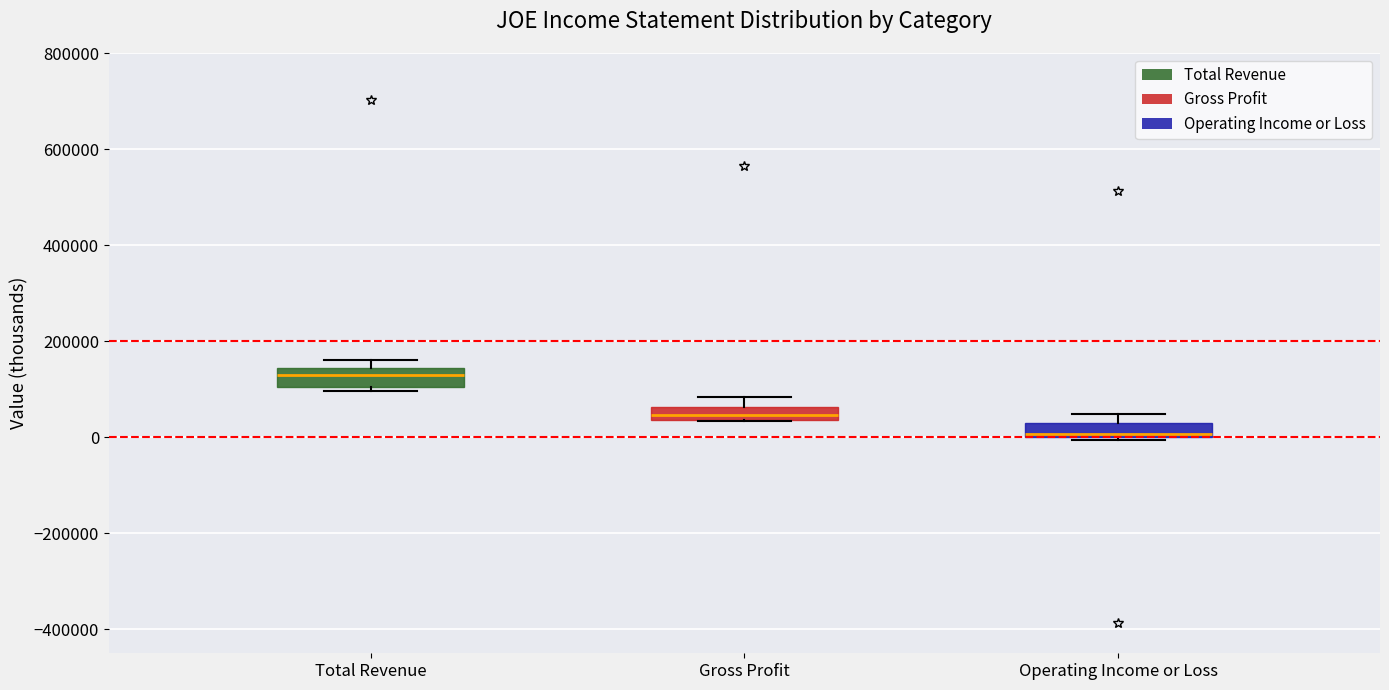

Where is the lower edge of the box for Total Revenue on the y-axis? The values are not printed on the chart, so give them approximately, as read against the axis.

100000